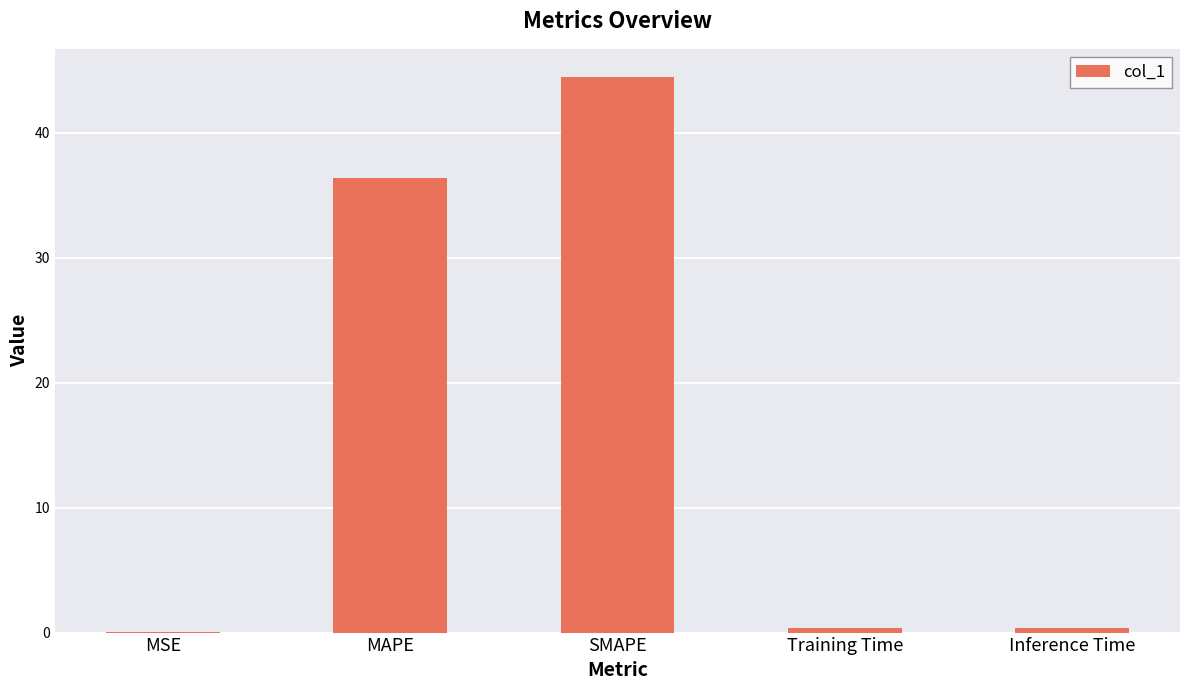

The value at MAPE is 36.4. True or false?

True